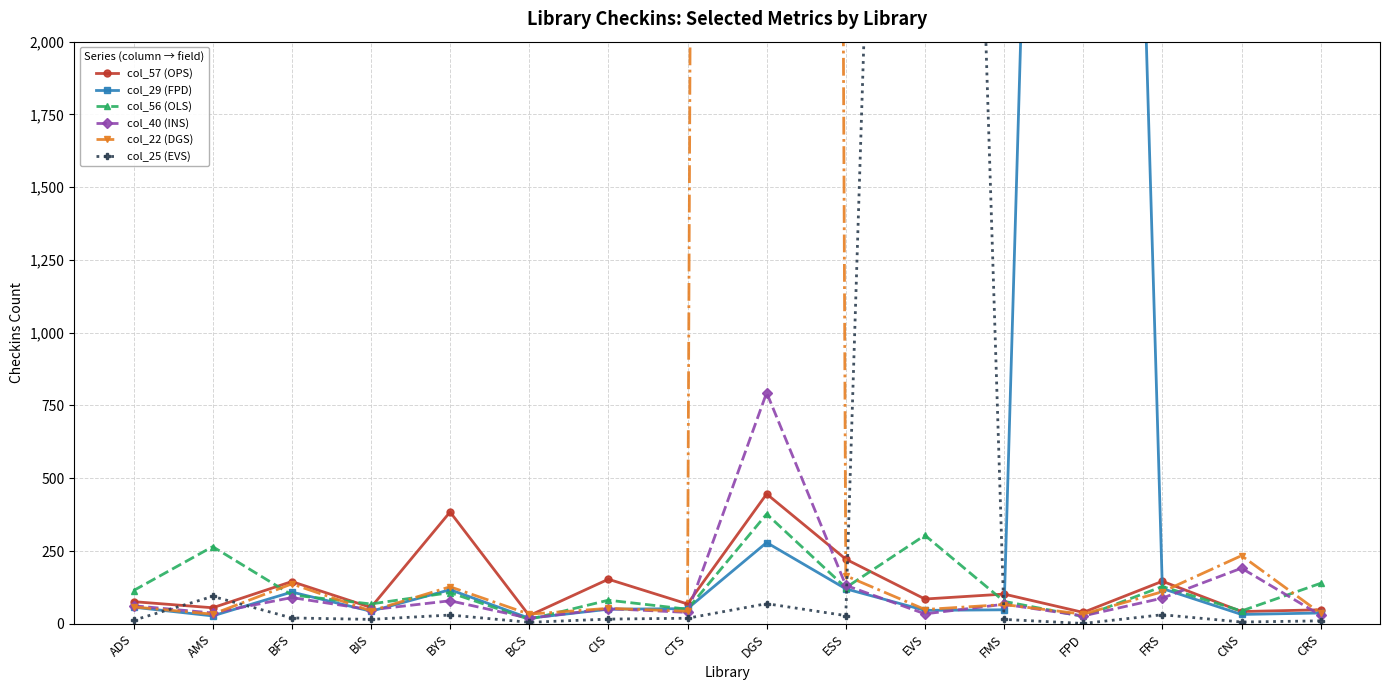

Which category has the lowest value across all series?

FPD